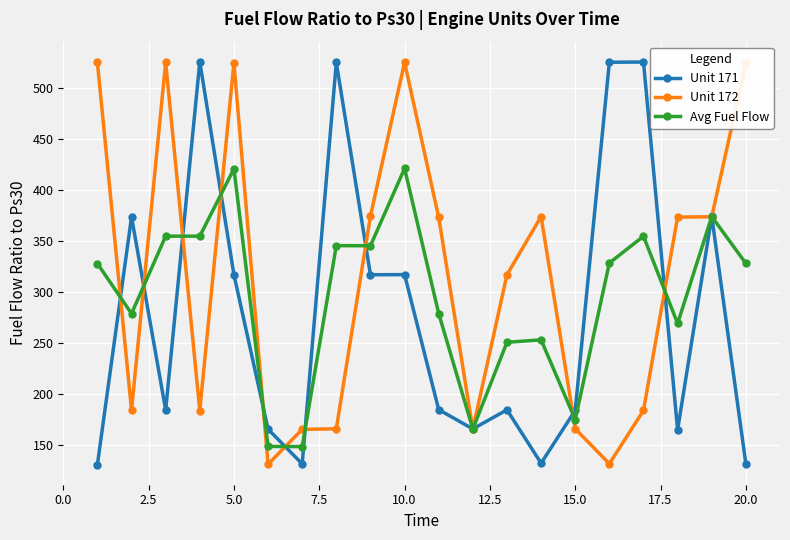

At how many categories does at least one series exceed 307?

16